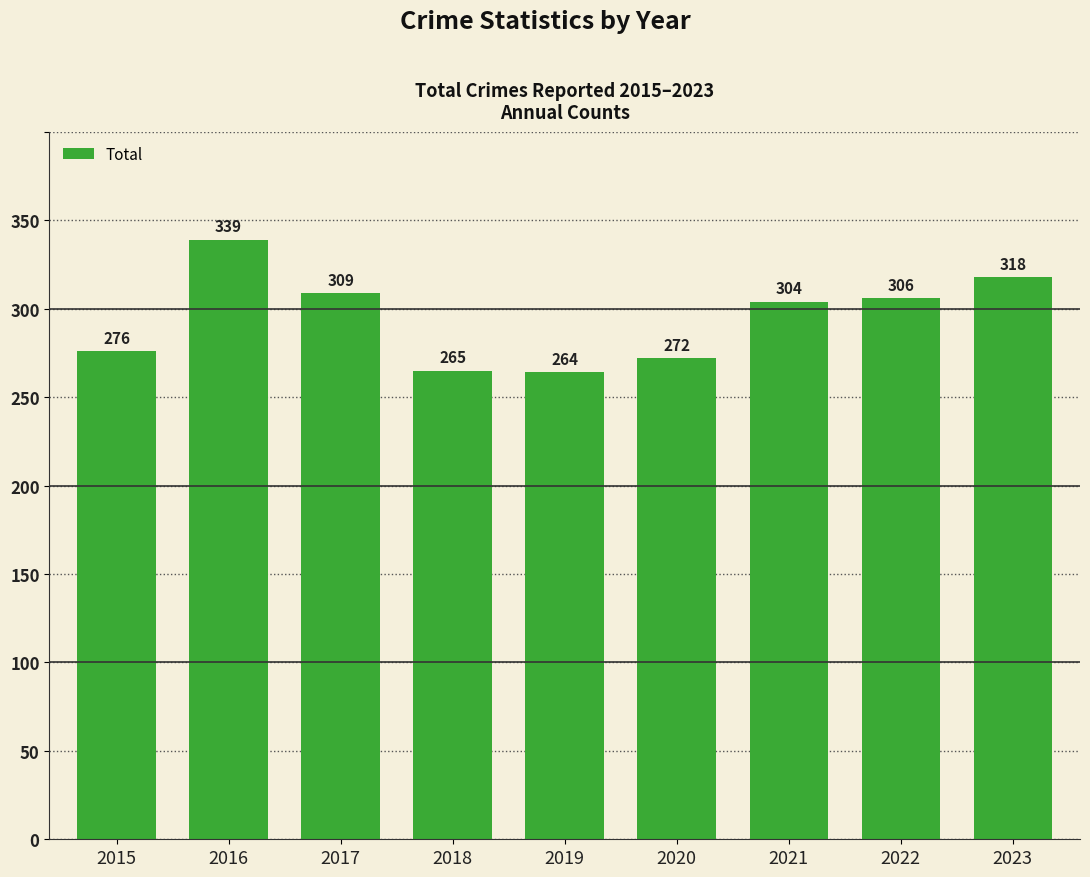

List the labels in order of value, smallest first.

2019, 2018, 2020, 2015, 2021, 2022, 2017, 2023, 2016